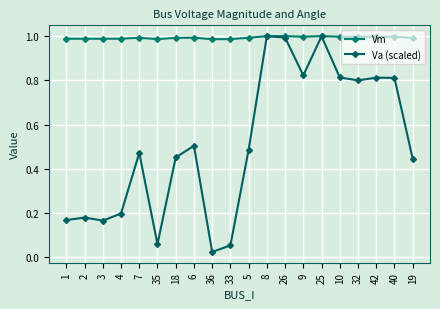

Rank the series at 35 from highest to lowest value.

Vm, Va (scaled)